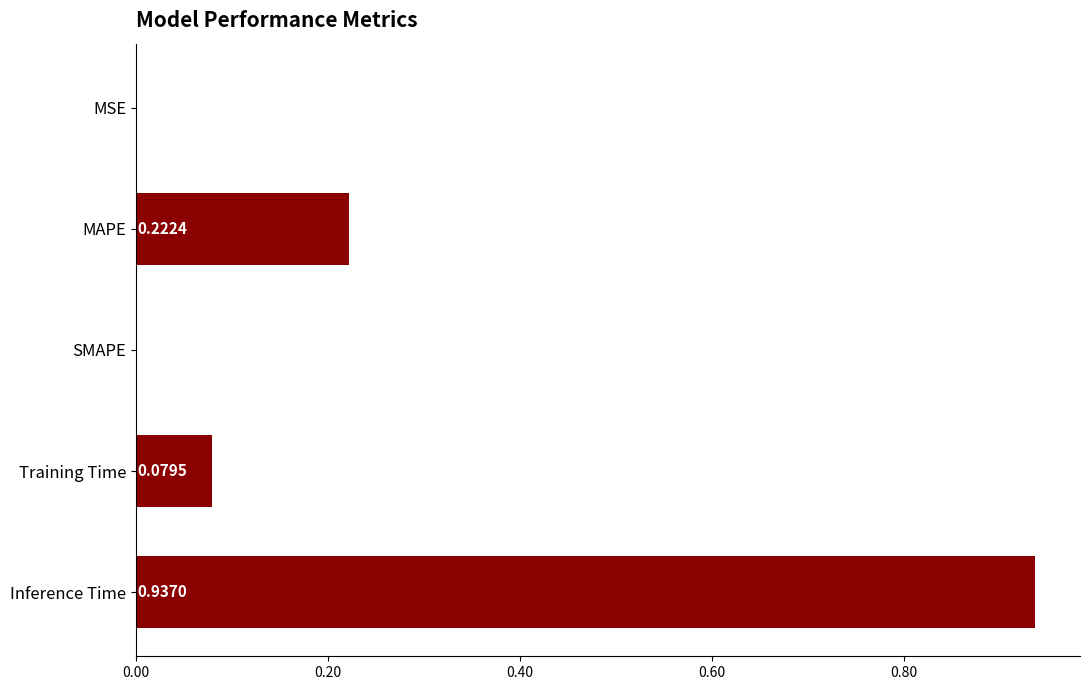

What is the sum of all values?

1.2